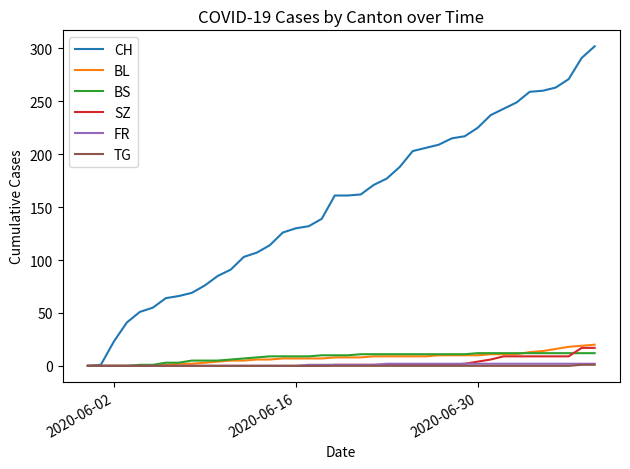

Which series has the largest total across all categories?

CH